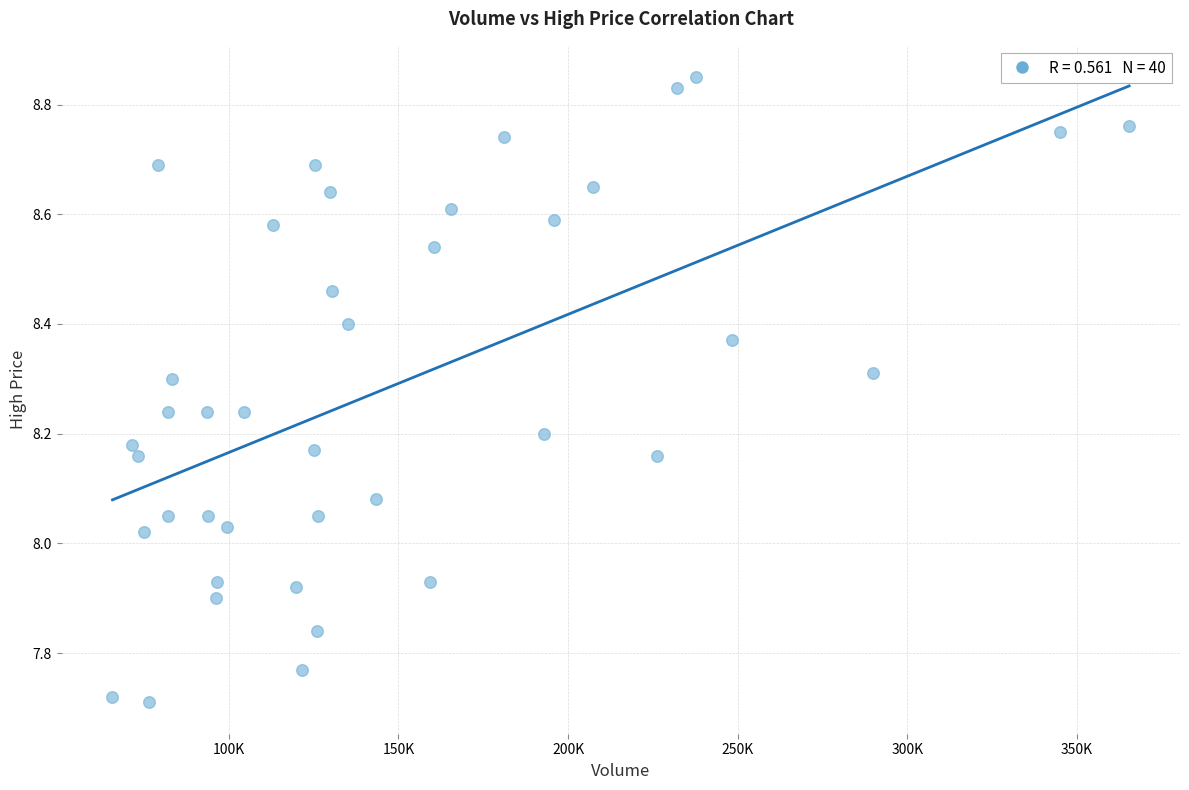

What is the range of X values (max minus min)?

299717.0